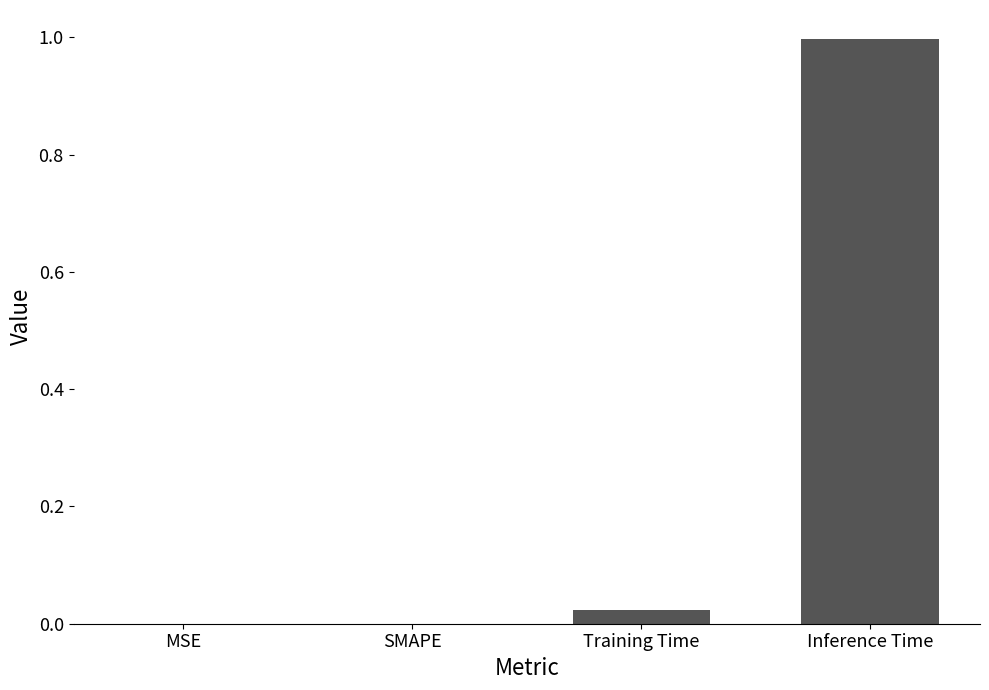

Which has a higher value, MSE or Training Time?

Training Time